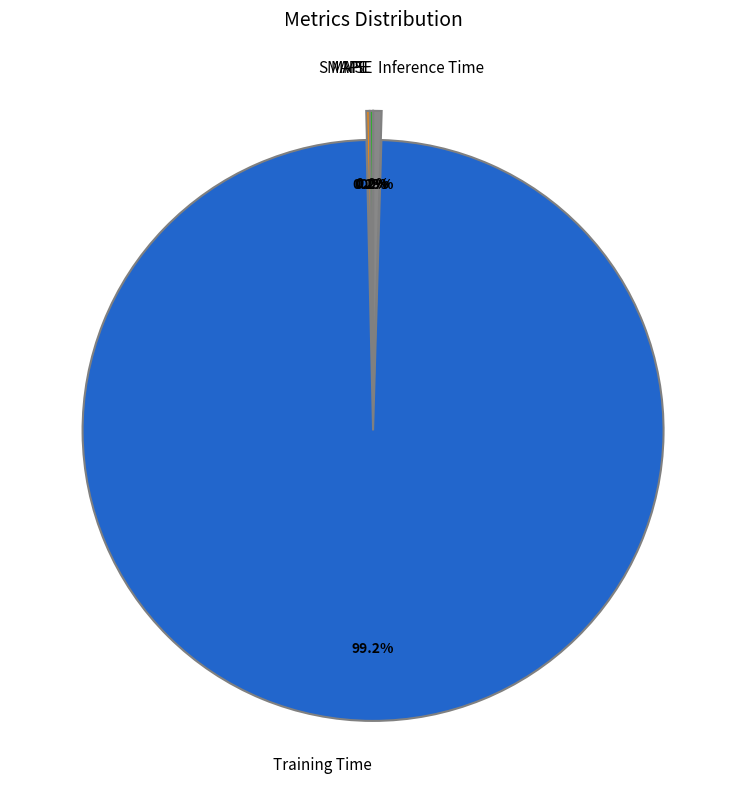

Which slice is the largest?

Training Time